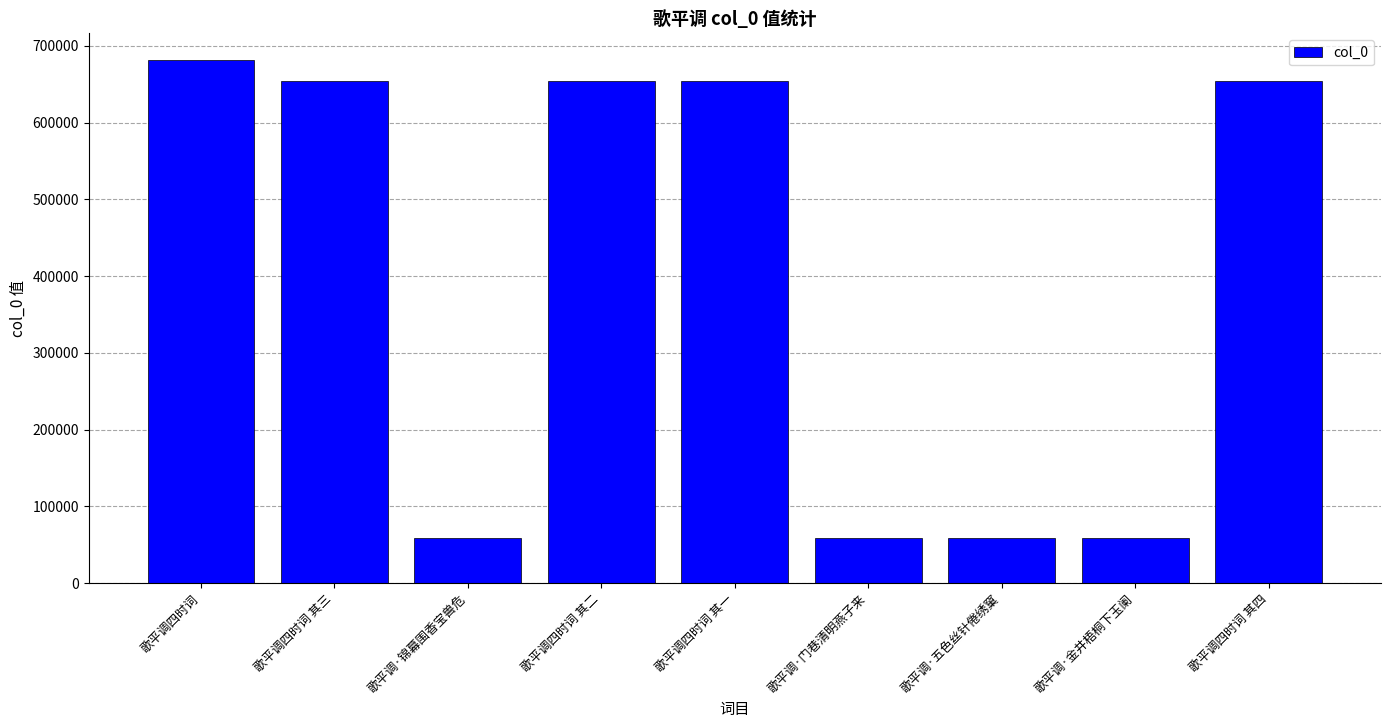

What value does the data have at 歌平调四时词?

682081